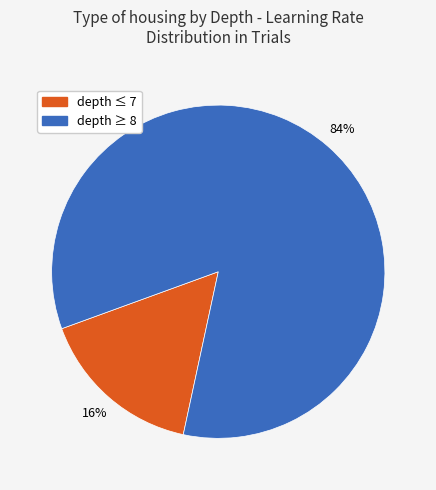

Count the number of slices in the pie.

2